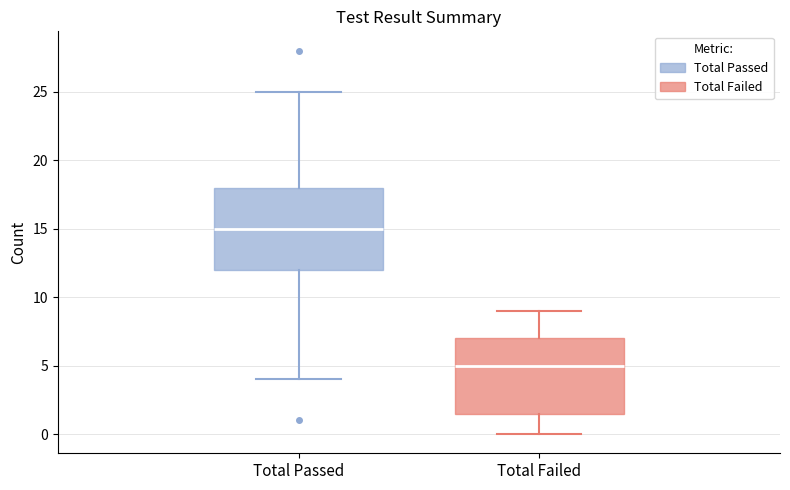

Where does the median line of the box for Total Failed sit on the y-axis? The values are not printed on the chart, so give them approximately, as read against the axis.

5.0